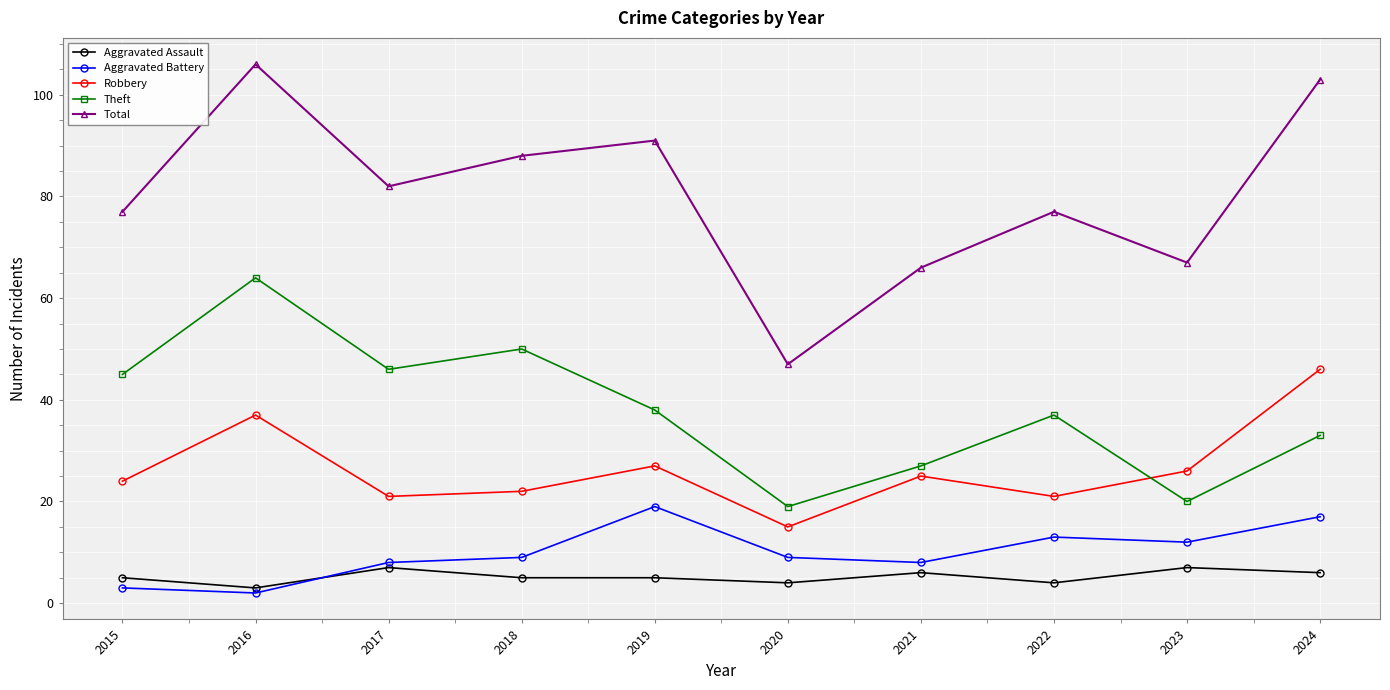

Which series ends up on top after the final intersection of Aggravated Battery and Aggravated Assault?

Aggravated Battery